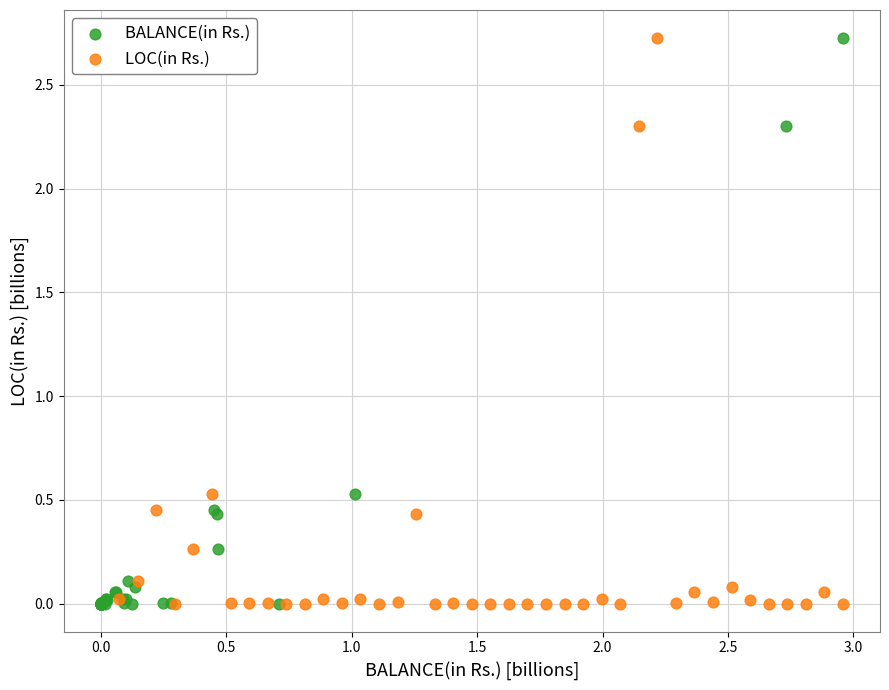

What are all the series names shown in the legend?

BALANCE(in Rs.), LOC(in Rs.)